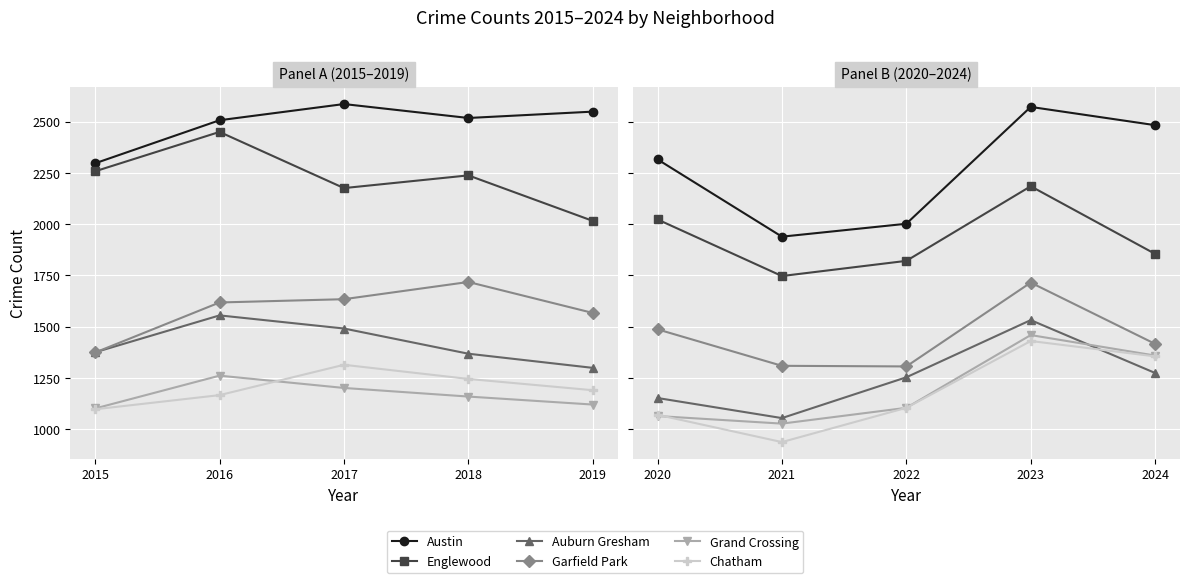

Which series has the largest total across all categories?

Austin